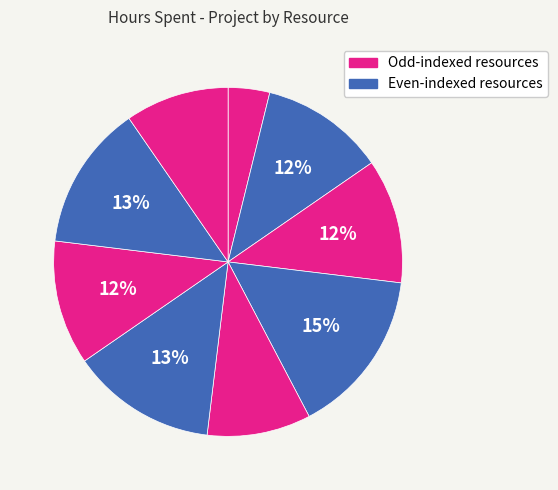

To the nearest percent, what is the average slice percentage?

11%